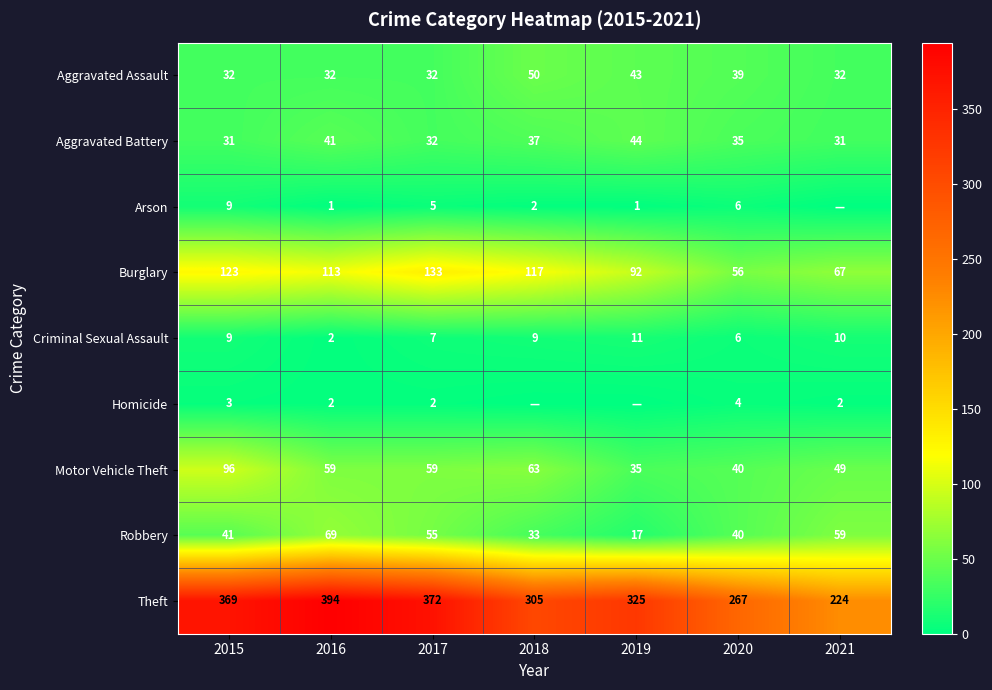

The Criminal Sexual Assault series shows 16 at 2019. True or false?

False